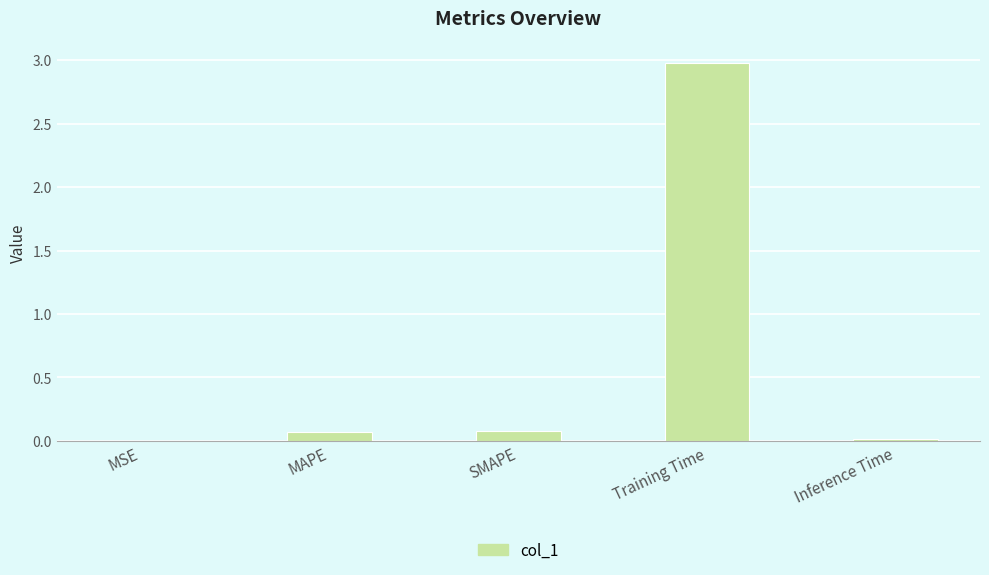

The chart shows a value of 0.1 at SMAPE. True or false?

True